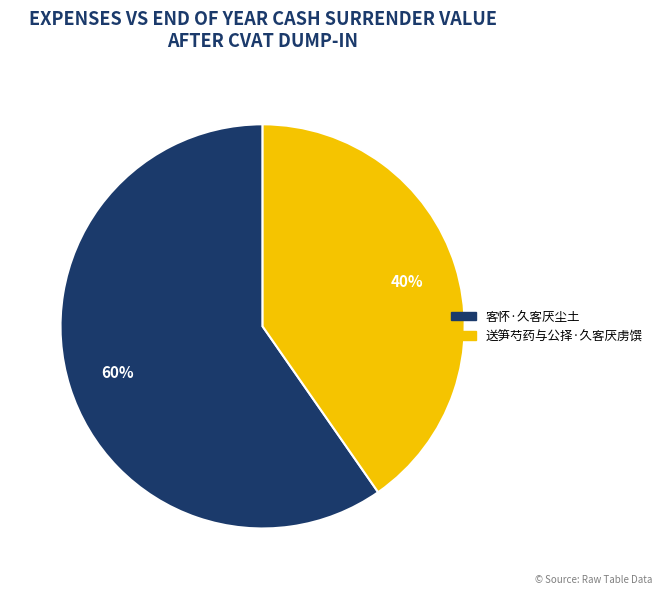

Does 客怀·久客厌尘土 account for over 50% of the chart?

Yes